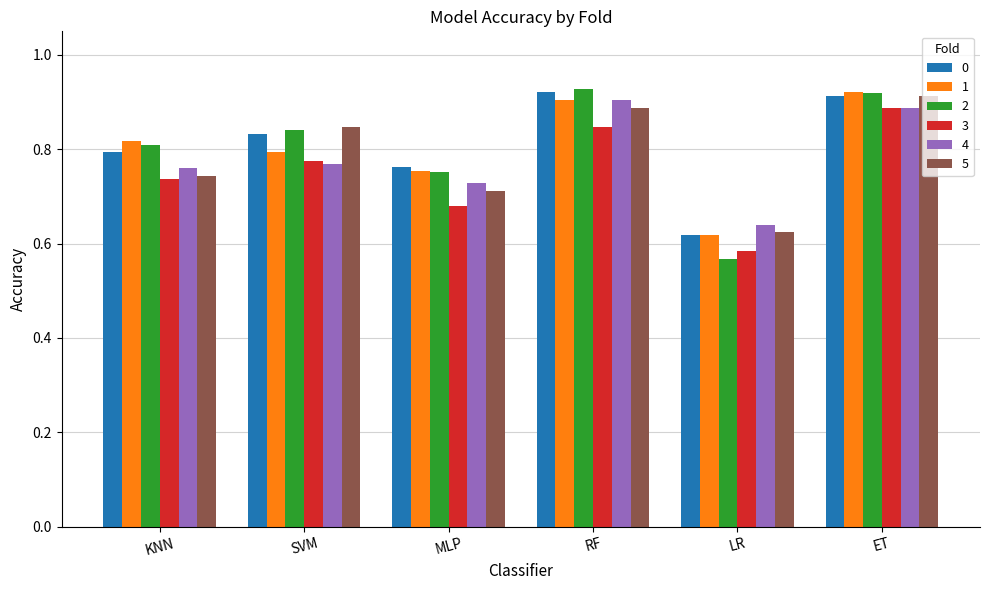

Is the value of 2 at LR greater than the value of 0 at ET?

No